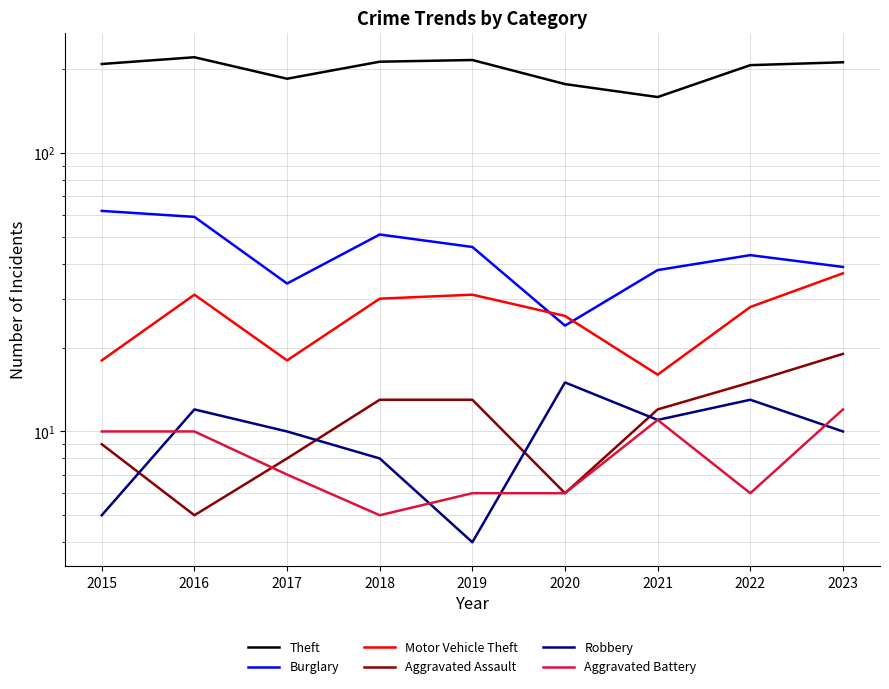

Is it true that Aggravated Battery equals 3 at 2017?

False